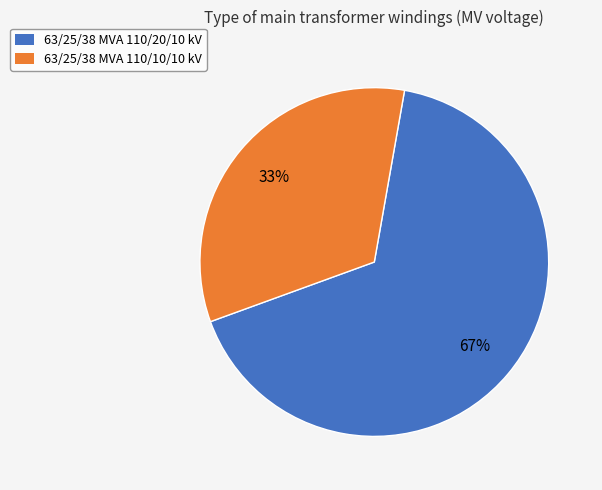

Between 63/25/38 MVA 110/20/10 kV and 63/25/38 MVA 110/10/10 kV, which is larger?

63/25/38 MVA 110/20/10 kV